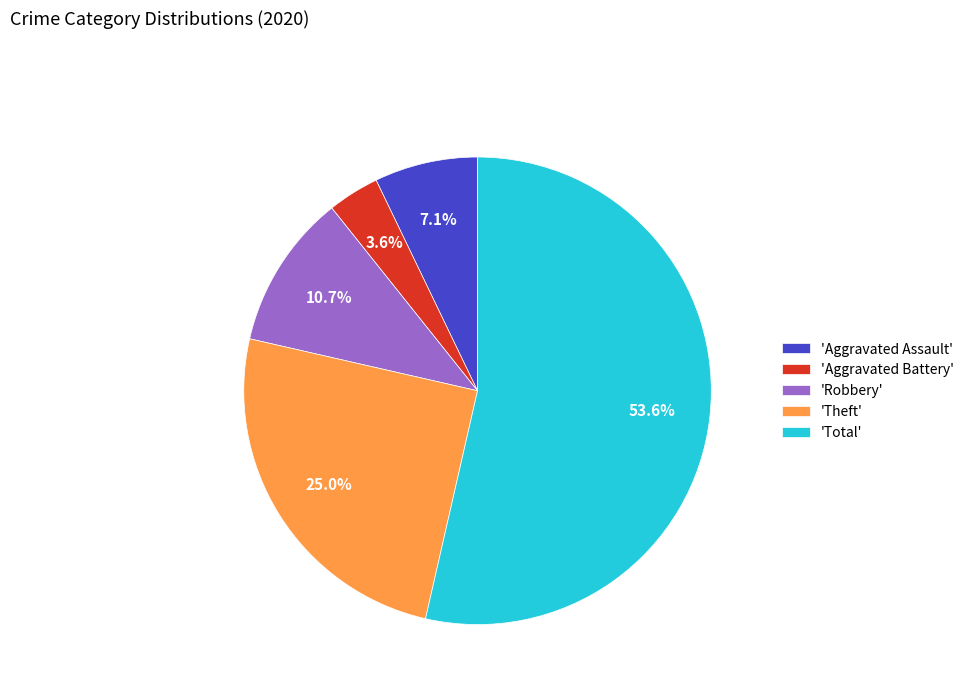

Between 'Theft' and 'Total', which is larger?

'Total'